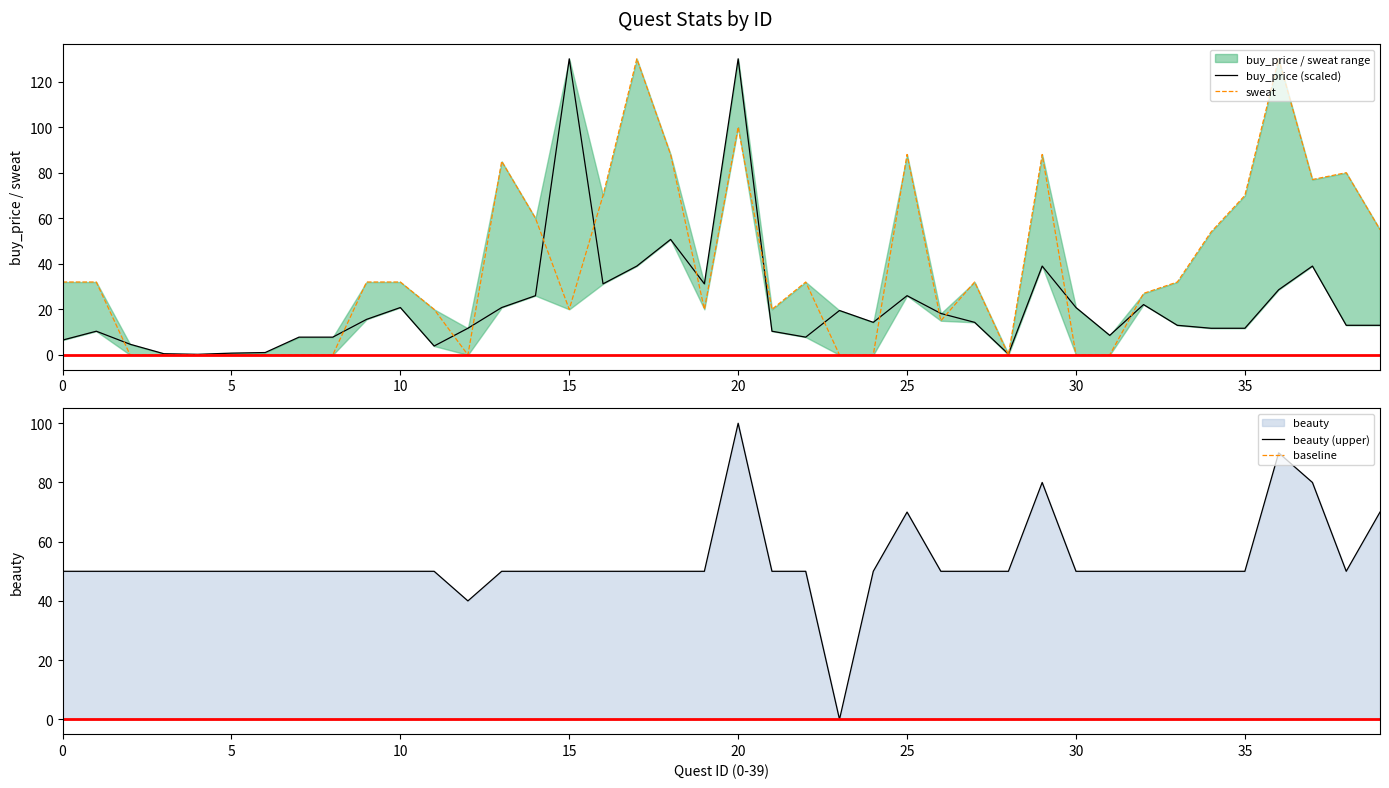

At which category does sweat reach its first local valley?

12